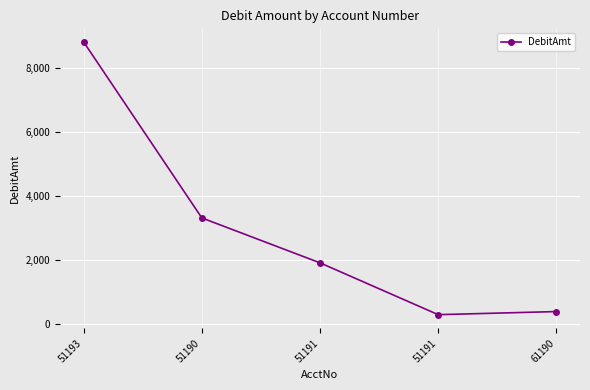

What is the sum of the values at 51193 and 51191?

10736.2